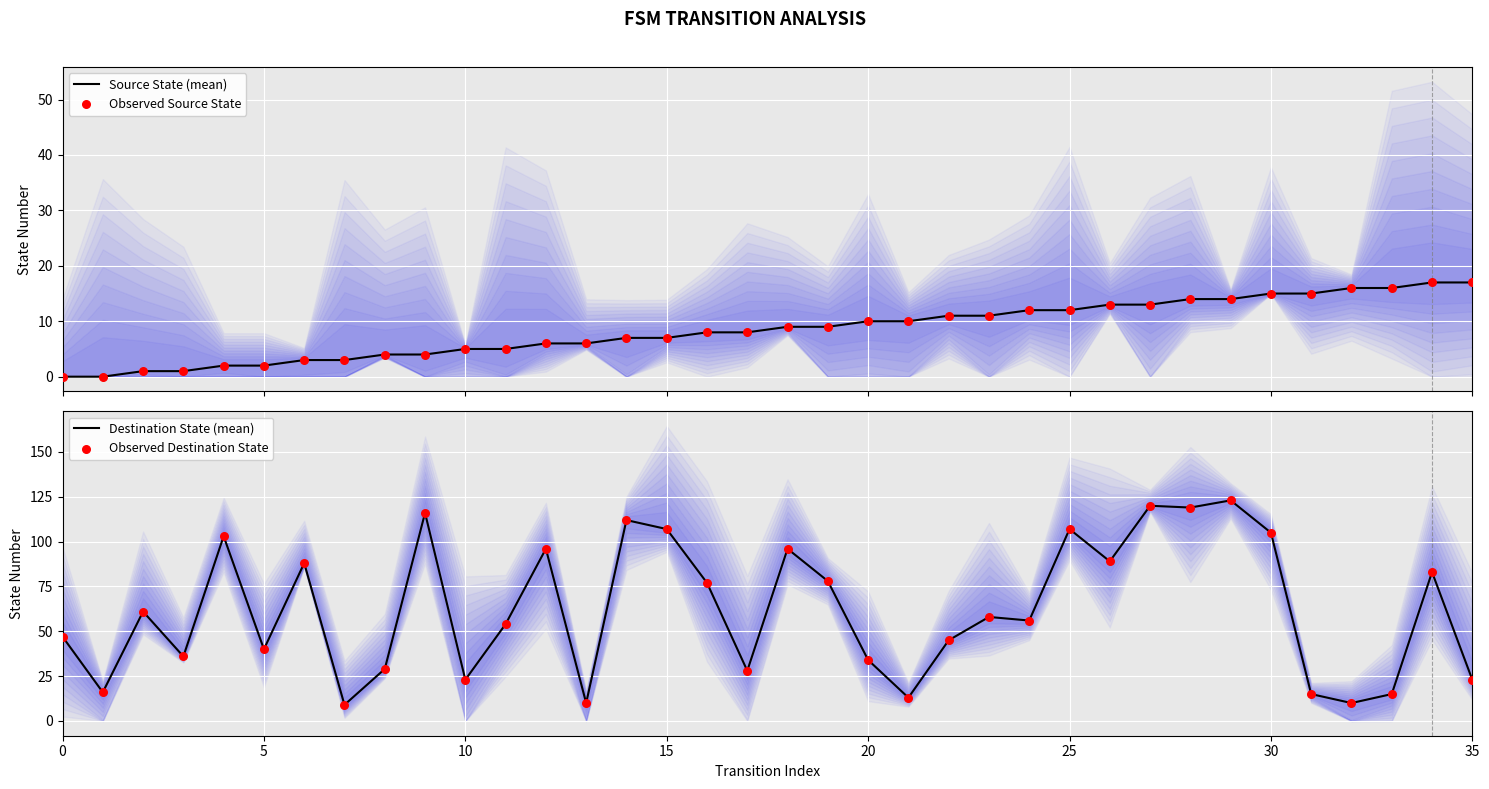

At which category is the sum across all series the highest?

29